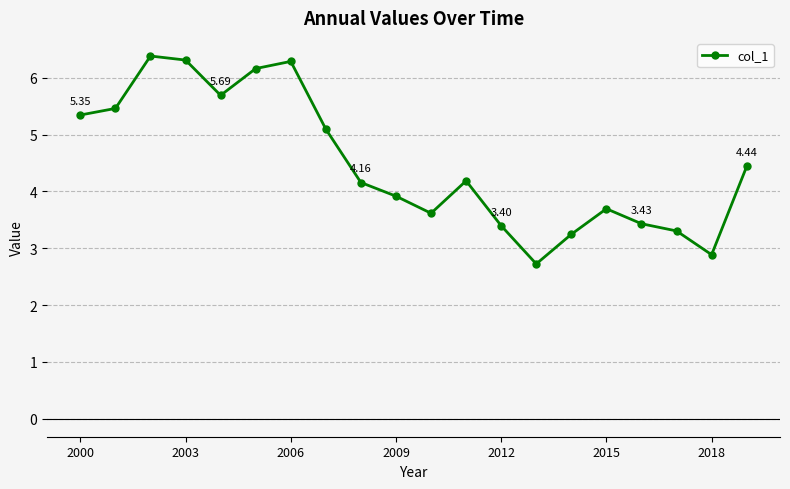

What is the difference between the maximum and minimum values?

3.7